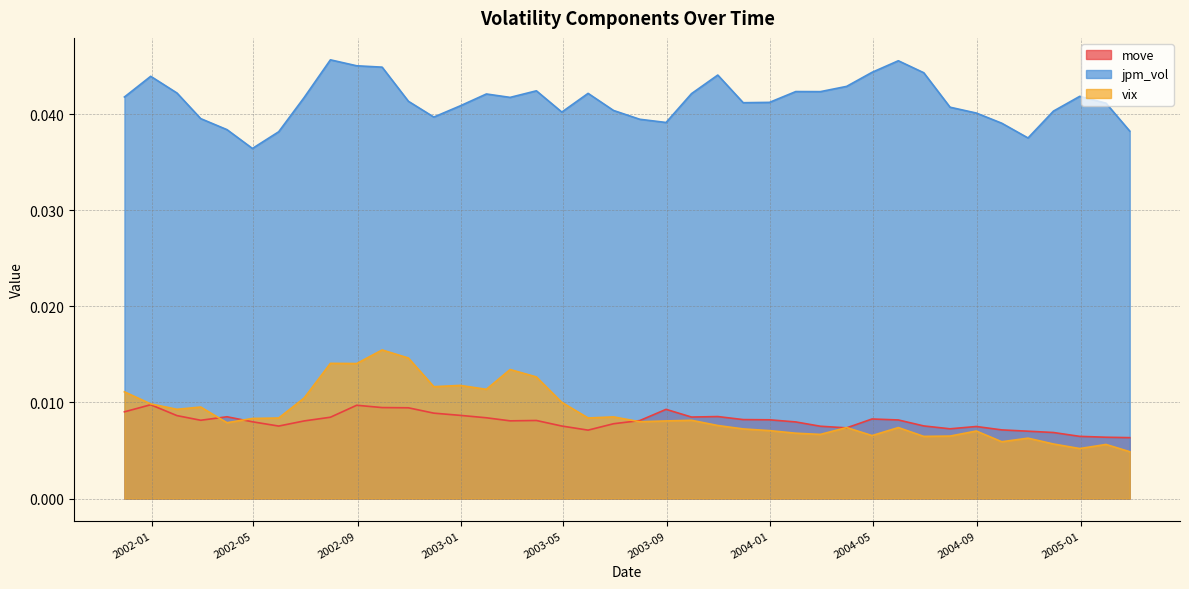

Which series has the largest total across all categories?

jpm_vol